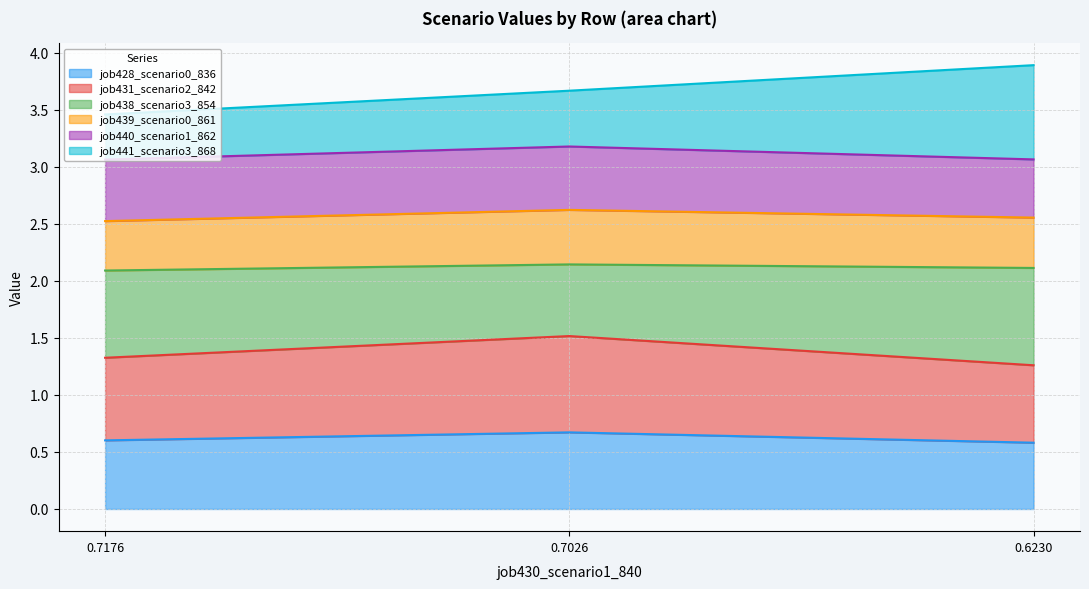

What is the total value across all series at 0.6230?

3.9